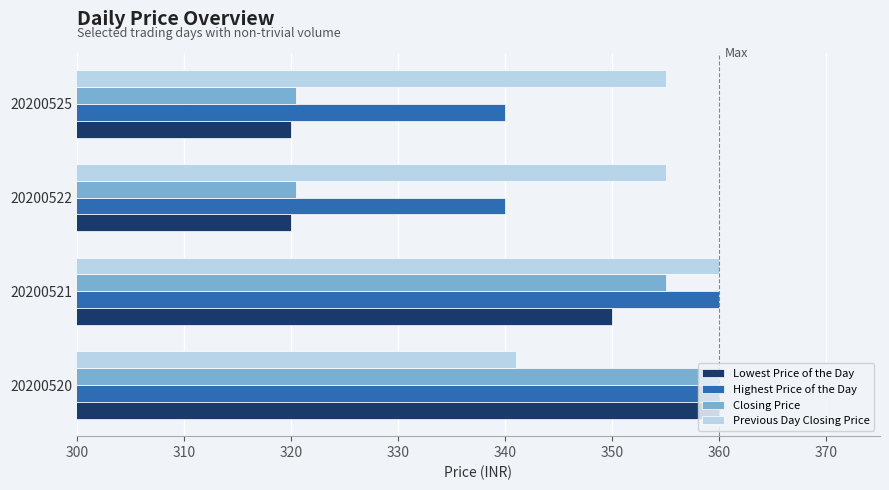

How many series are shown in this chart?

4